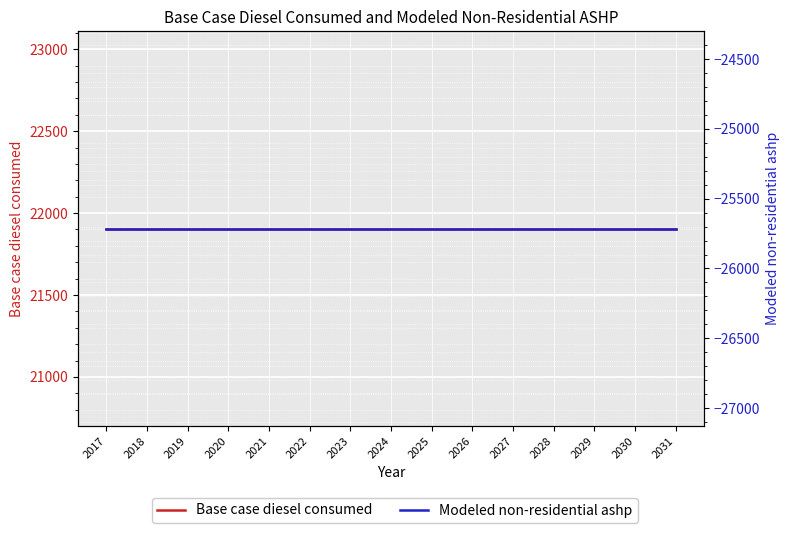

Where is Modeled non-residential ashp nearest to the value -25714?

2017